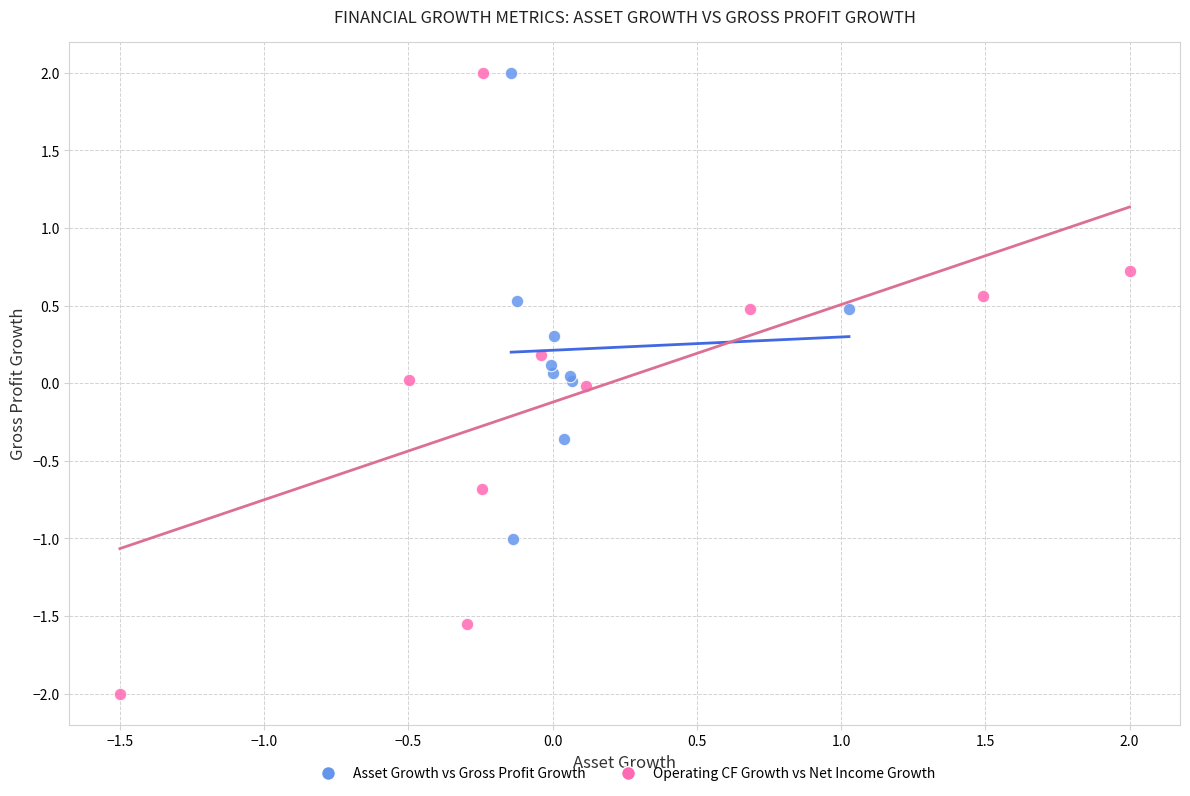

Which series has the widest spread of Y values?

Operating CF Growth vs Net Income Growth